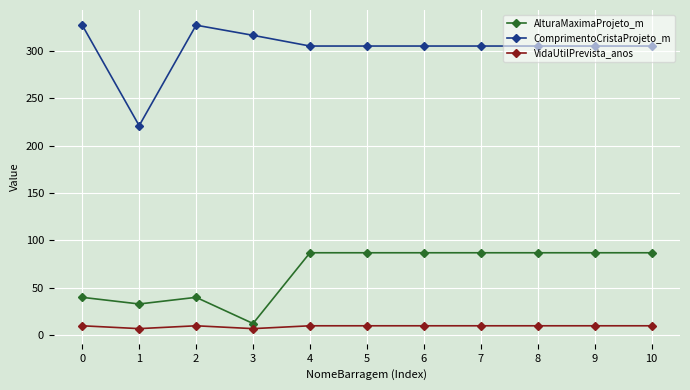

What is the sum of the VidaUtilPrevista_anos values at 7 and 5?

20.0